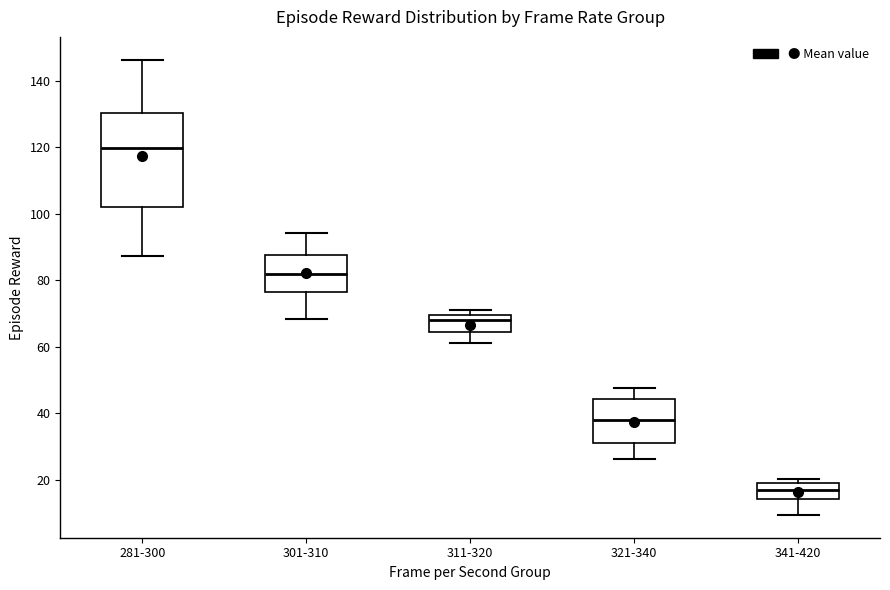

Comparing the boxes themselves (not the whiskers), which one is the tallest?

281-300